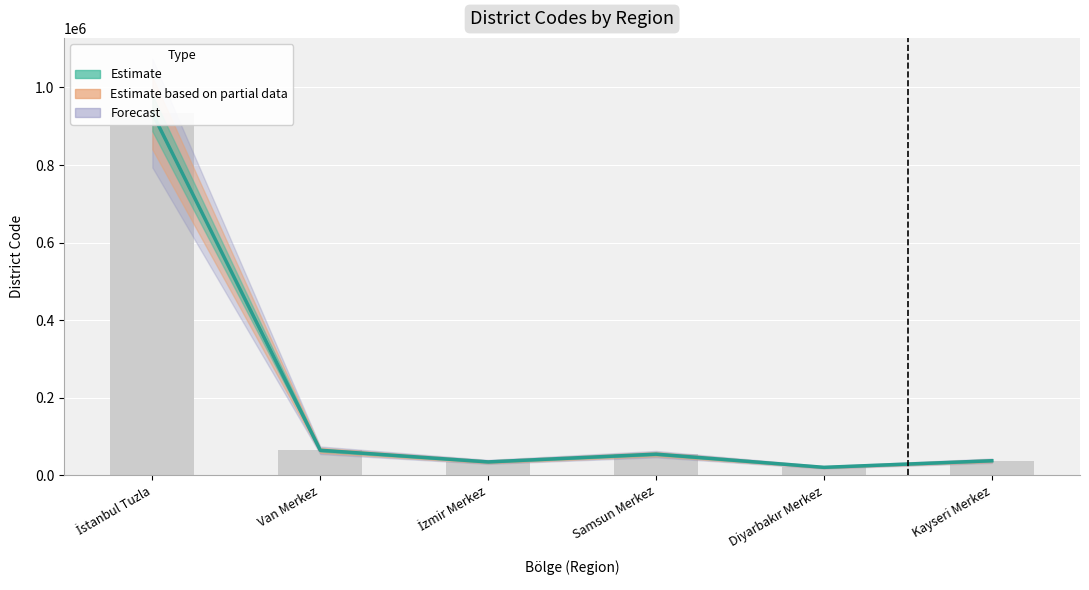

Does the chart contain stacked bars?

No